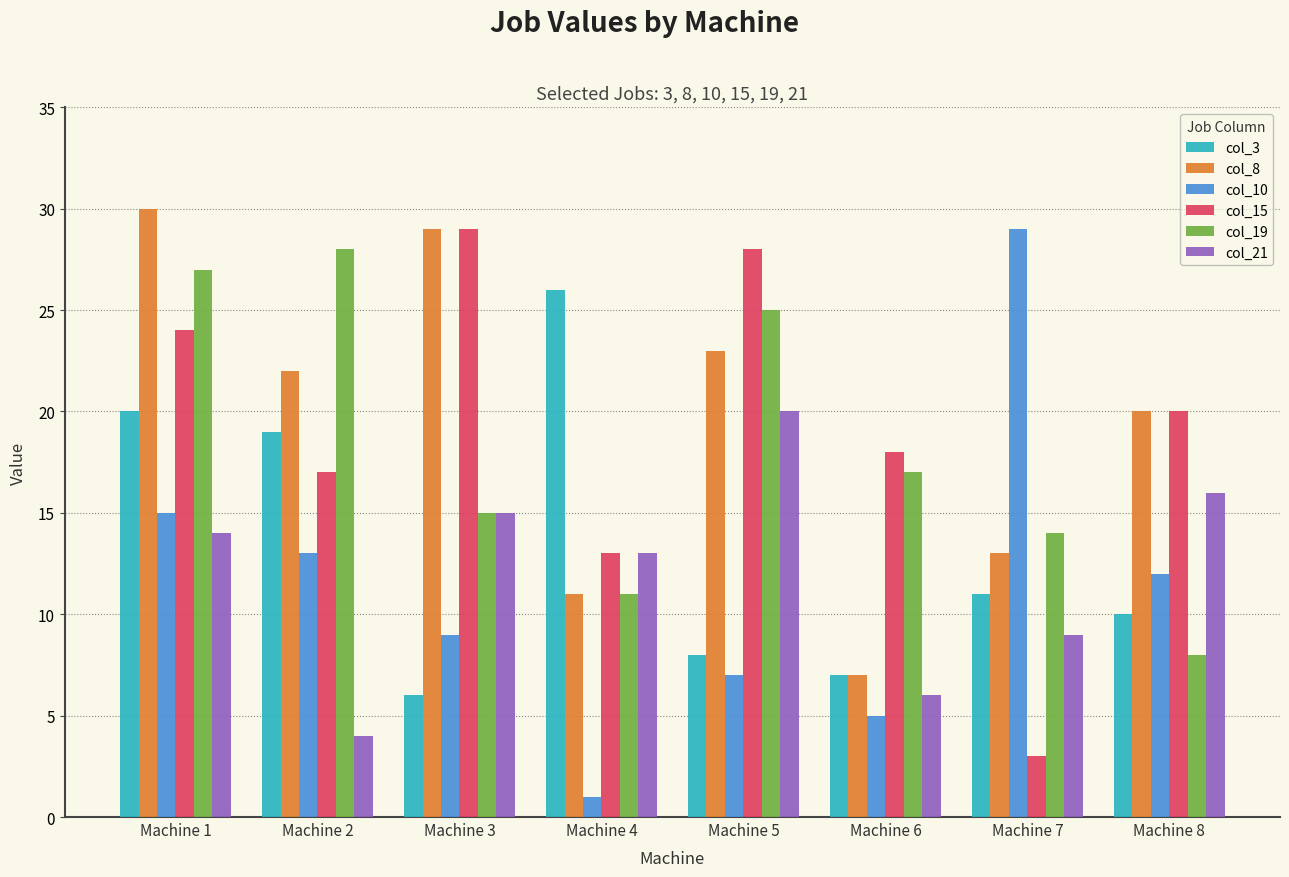

How many data points in col_21 are less than 14?

4